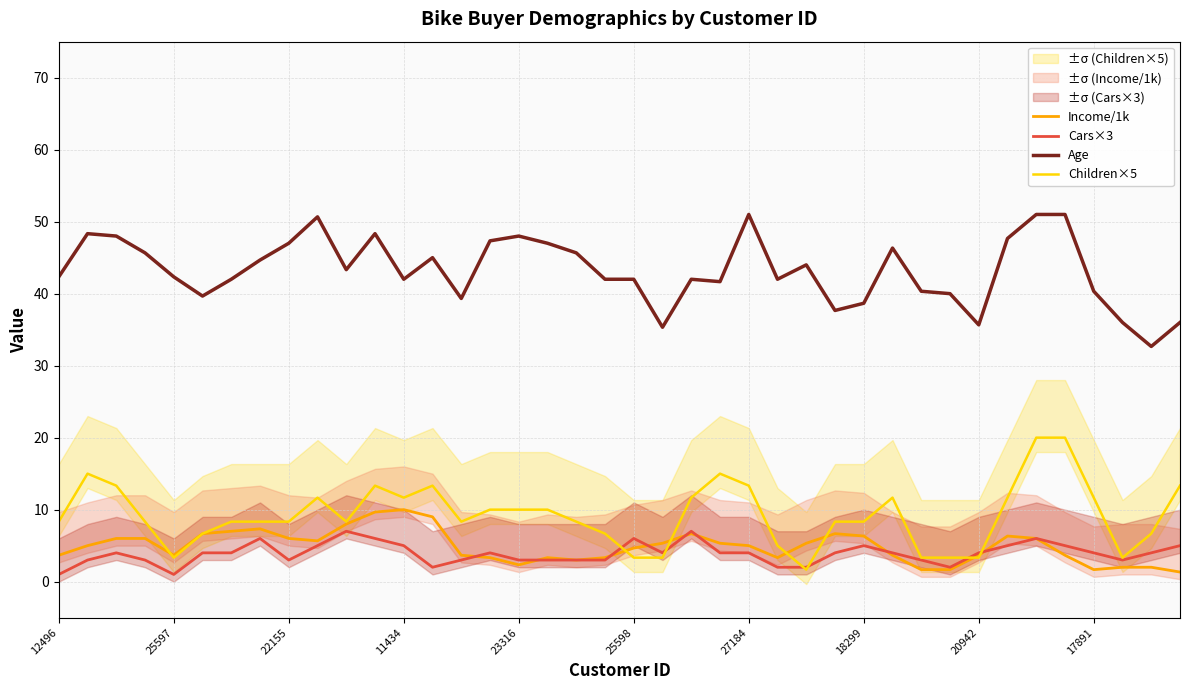

How many lines are shown in the chart?

4